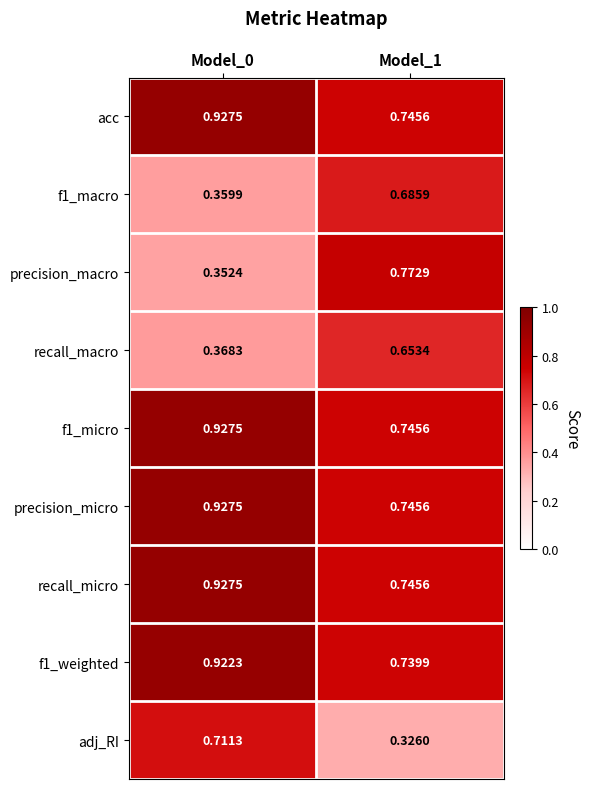

Between Model_0 and Model_1, which series saw the biggest shift?

precision_macro